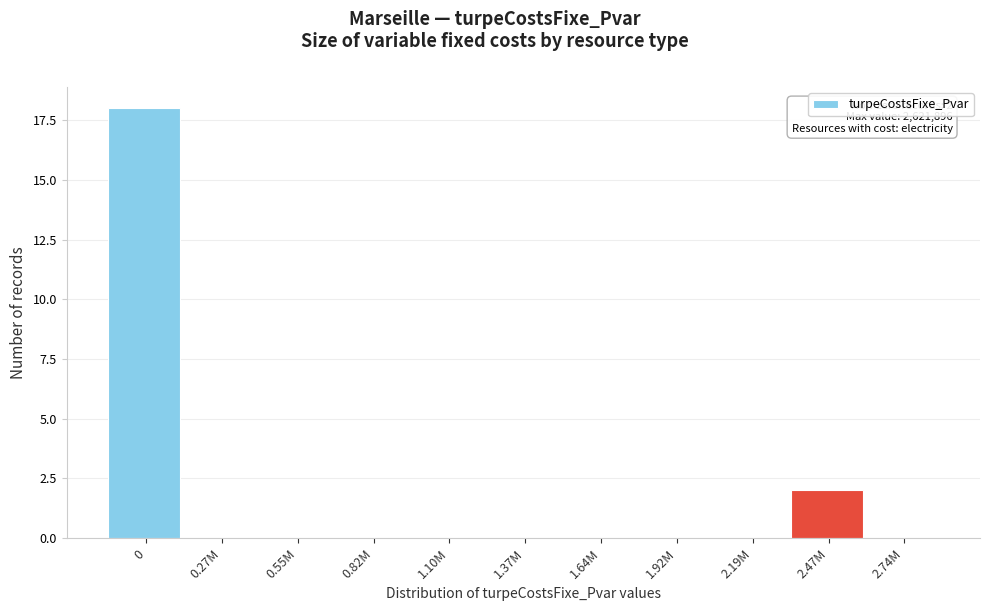

Reading left to right, extract all data points from this chart.

0=18	0.27M=0	0.55M=0	0.82M=0	1.10M=0	1.37M=0	1.64M=0	1.92M=0	2.19M=0	2.47M=2	2.74M=0